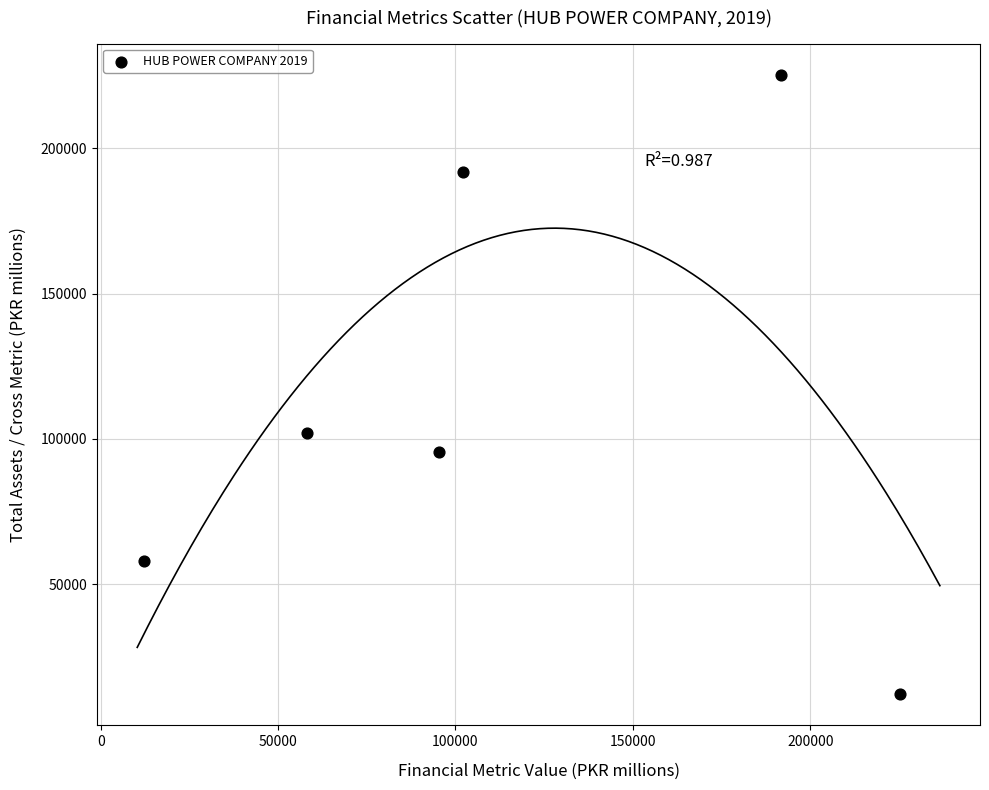

What Y value in the scatter plot is closest to 118699?

102150.9